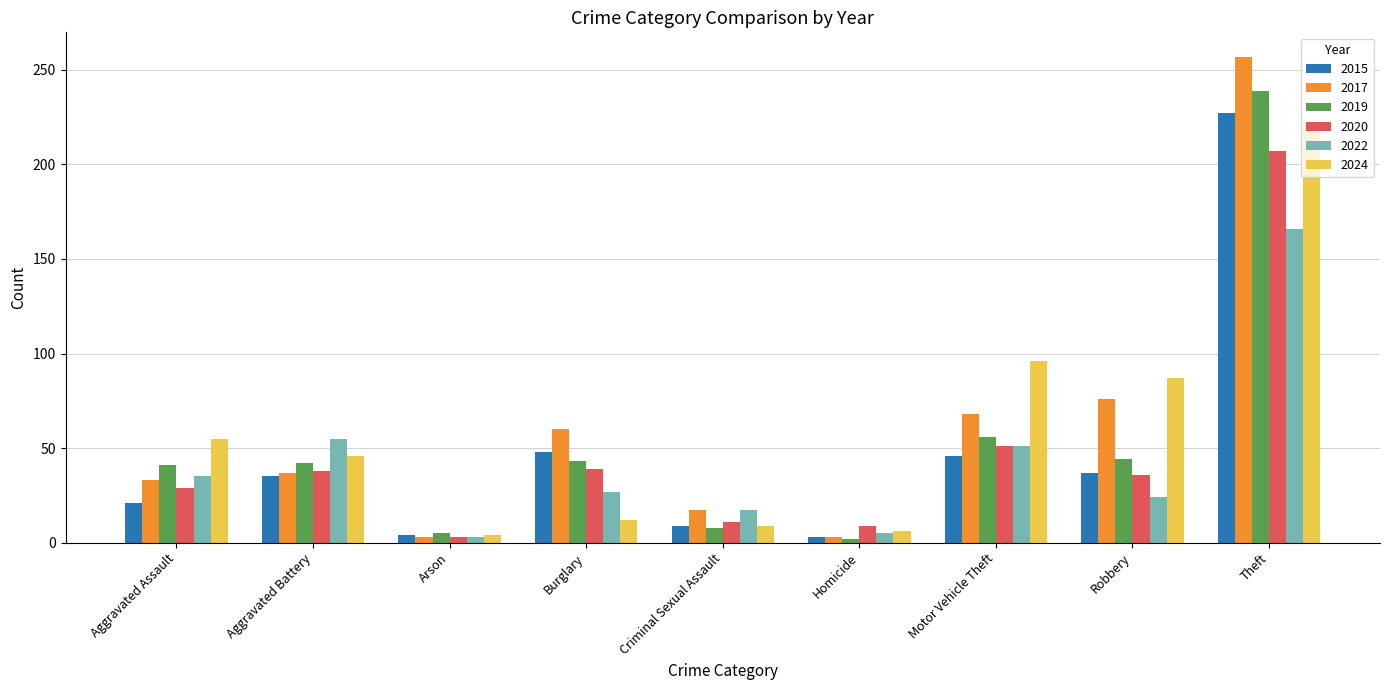

What is the label of the 7th bar from the left?

Motor Vehicle Theft